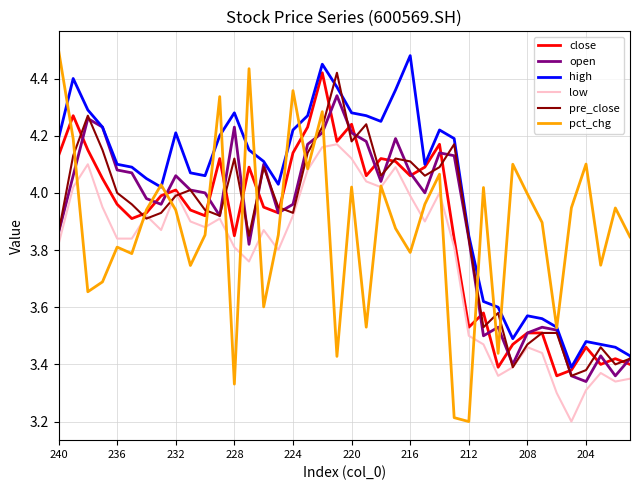

True or false: low and high cross at least once.

False